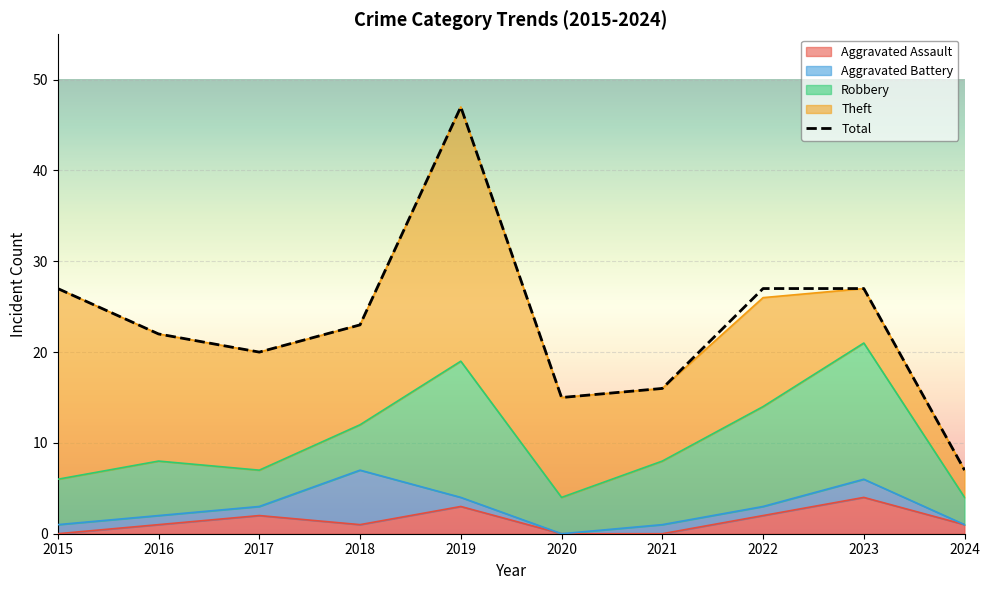

At which label is Theft closest to 15?

2016